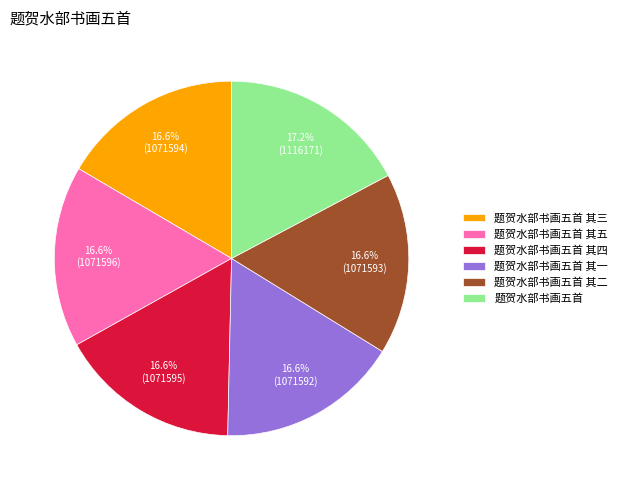

The 题贺水部书画五首 其四 slice represents 23% of the pie. True or false?

False